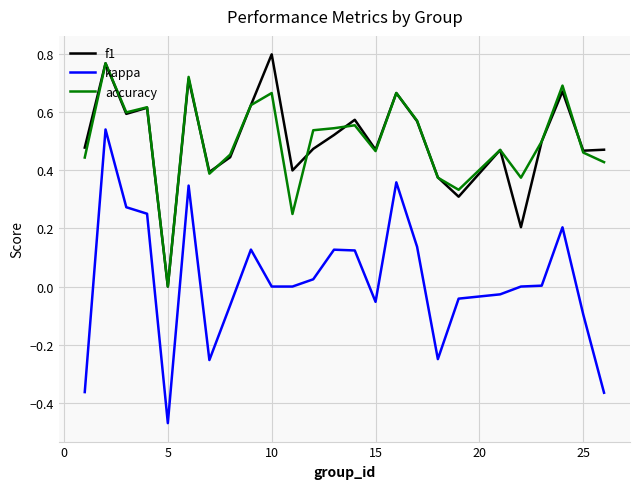

True or false: kappa and accuracy intersect in this chart.

False